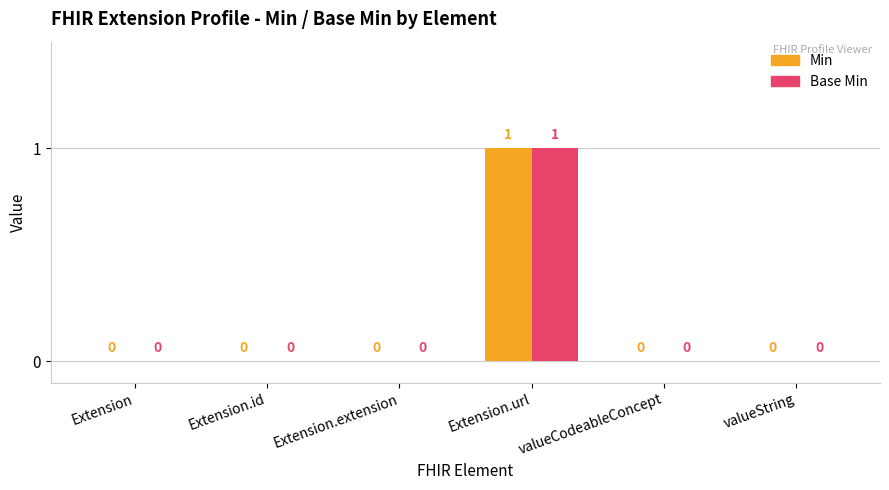

How many values in the Base Min series exceed 0?

1